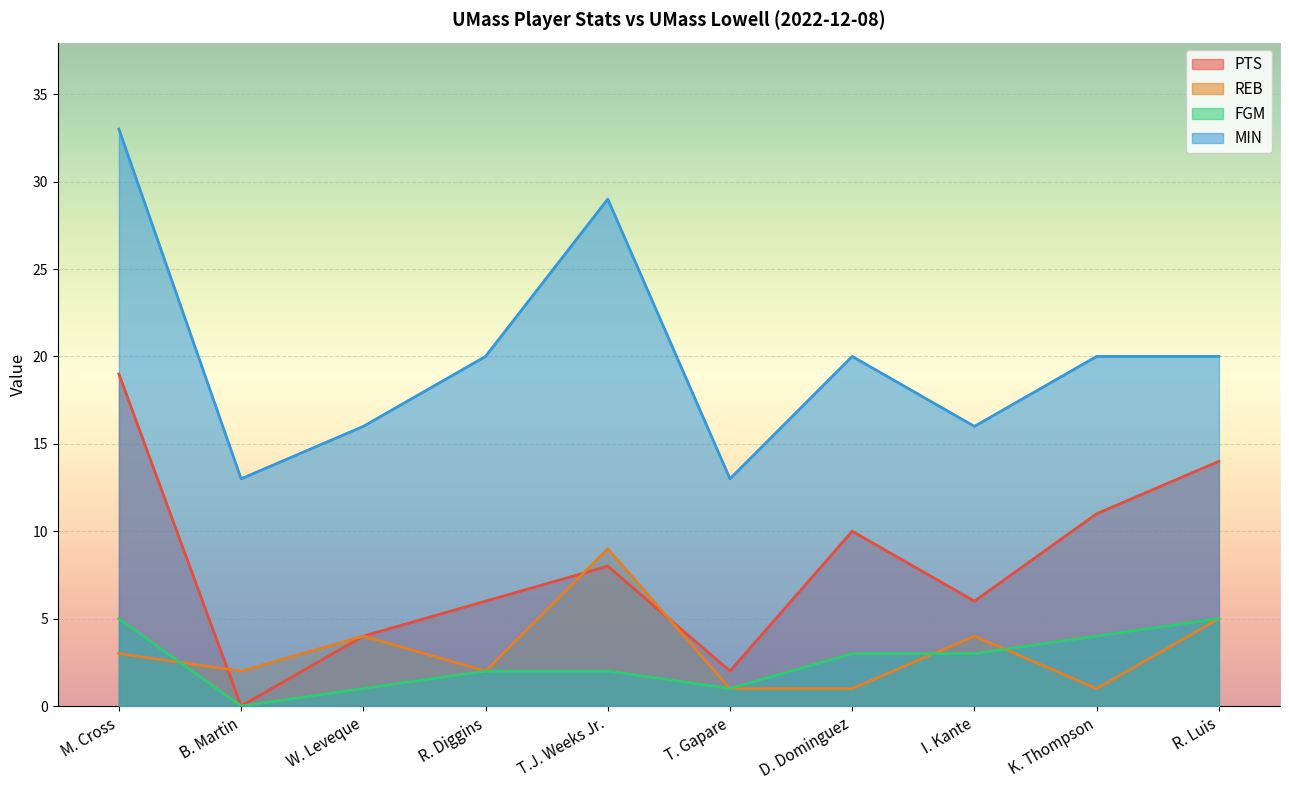

True or false: PTS and MIN cross at least once.

False